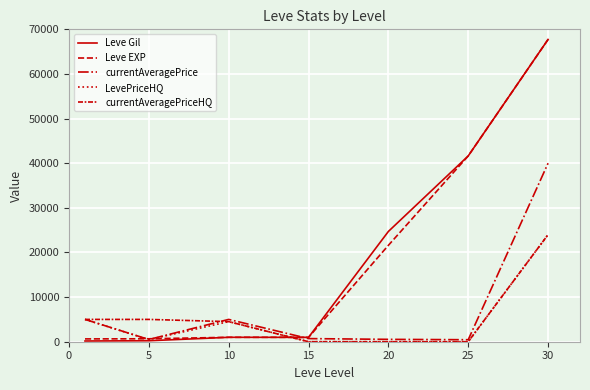

How many lines are shown in the chart?

5